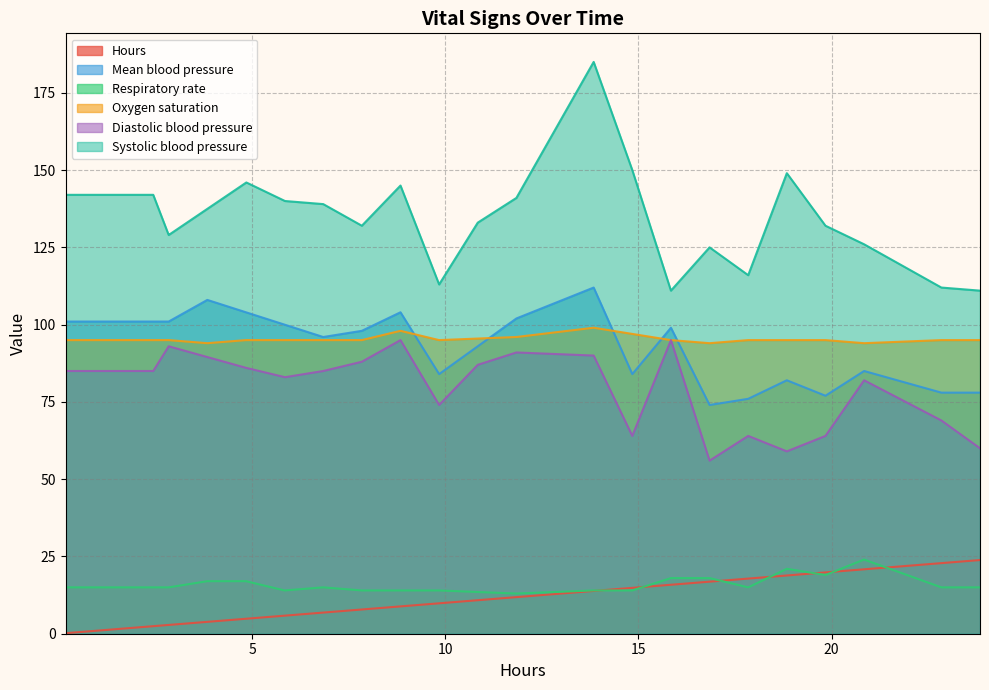

Does the chart have visible grid lines?

Yes